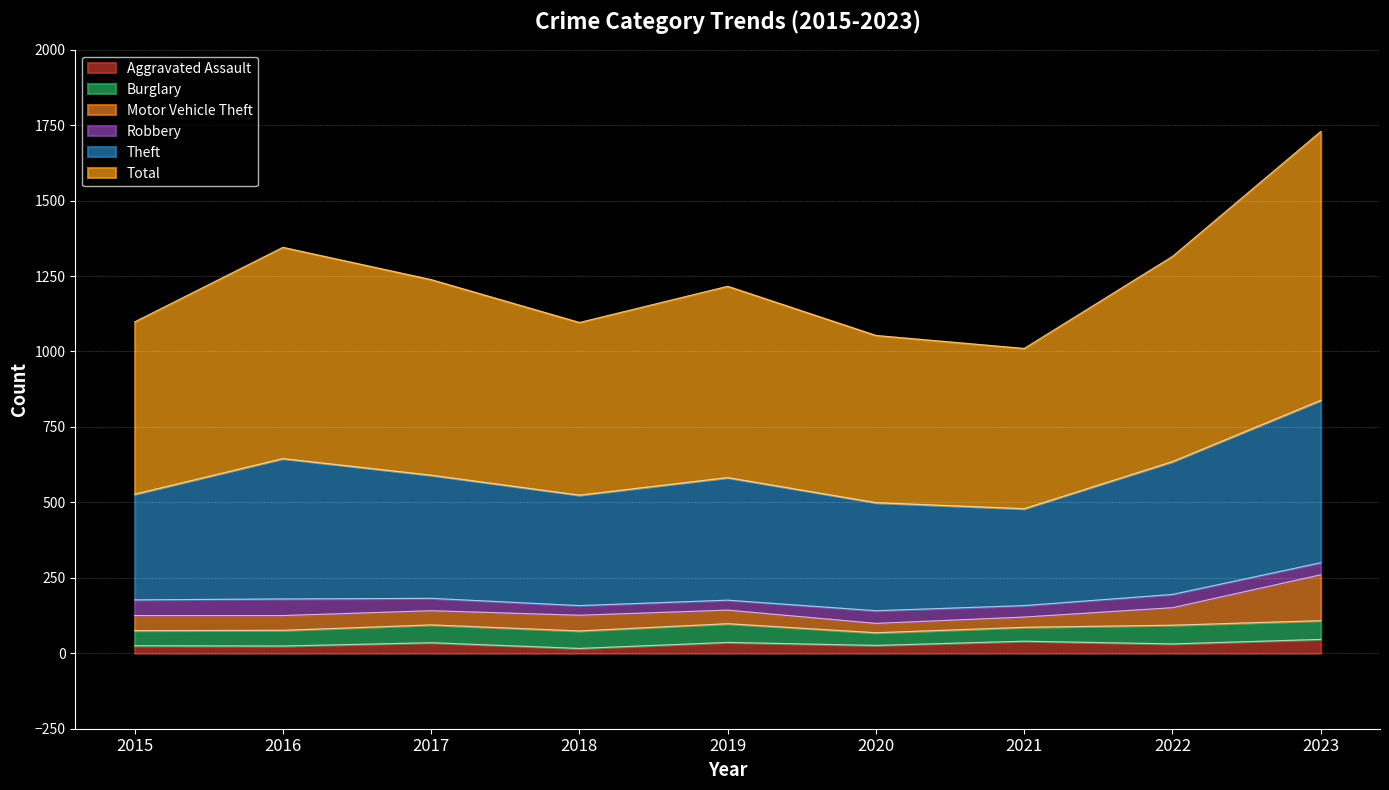

What is the average value of the Theft series?

406